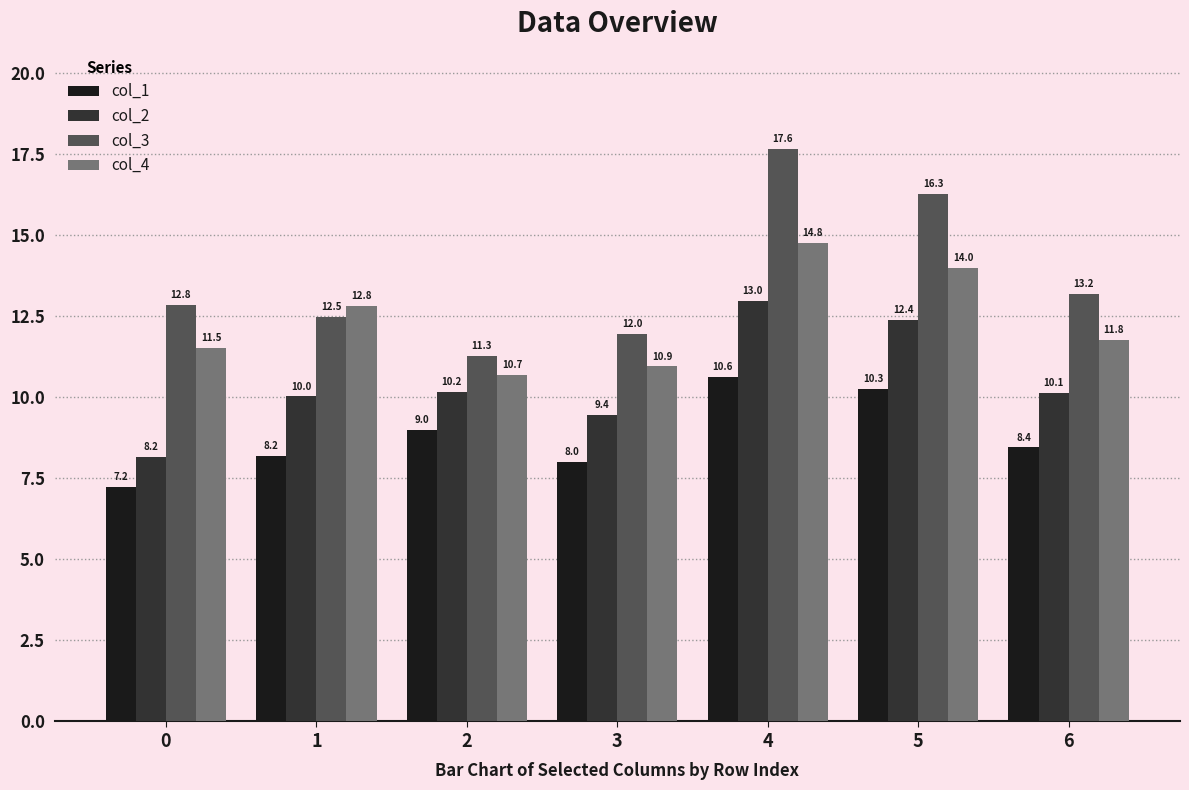

True or false: col_3 has a value of 4.2 at 4.

False